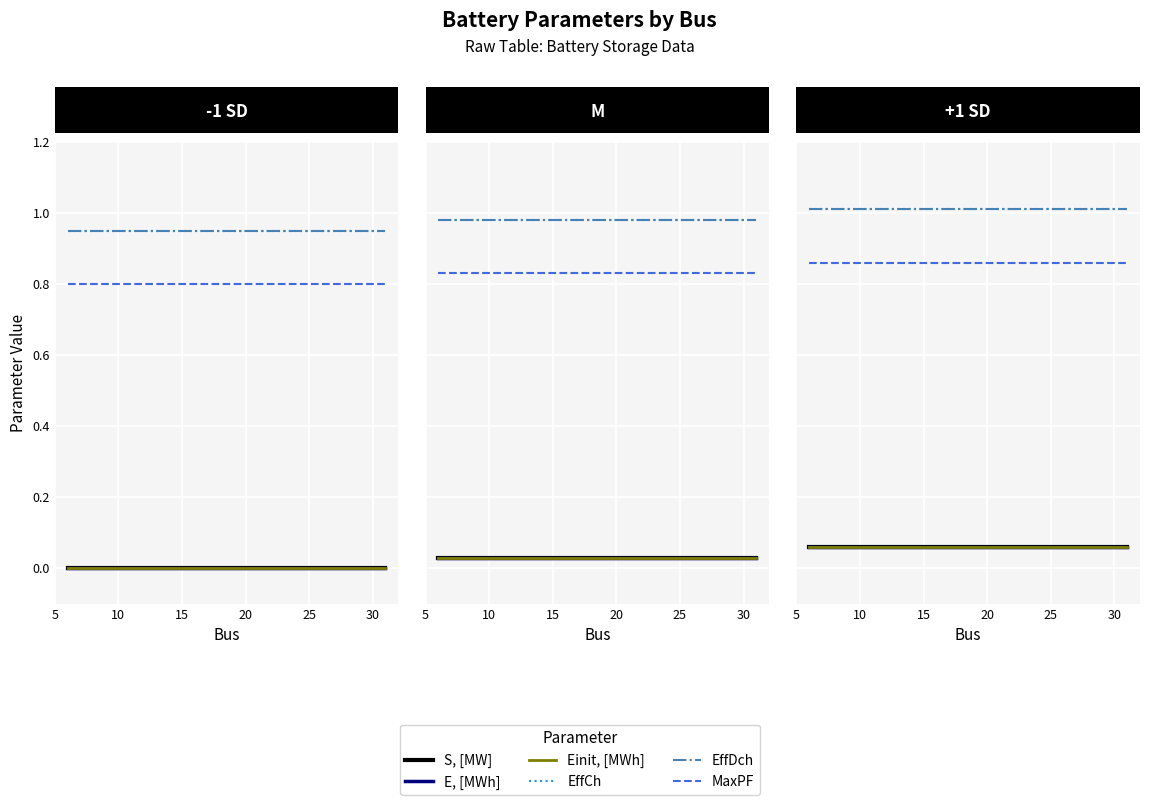

Rank the series at 15 from highest to lowest value.

EffCh, EffDch, MaxPF, S, [MW], E, [MWh], Einit, [MWh]